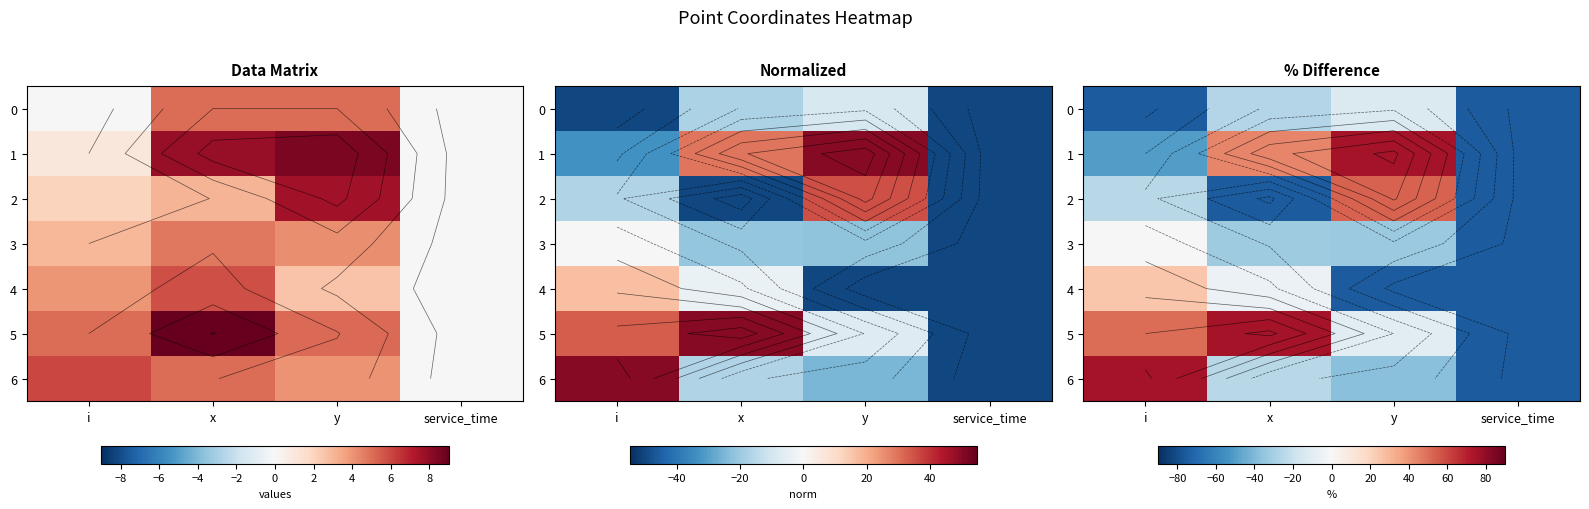

Is the value of 2 at x greater than the value of 0 at y?

No